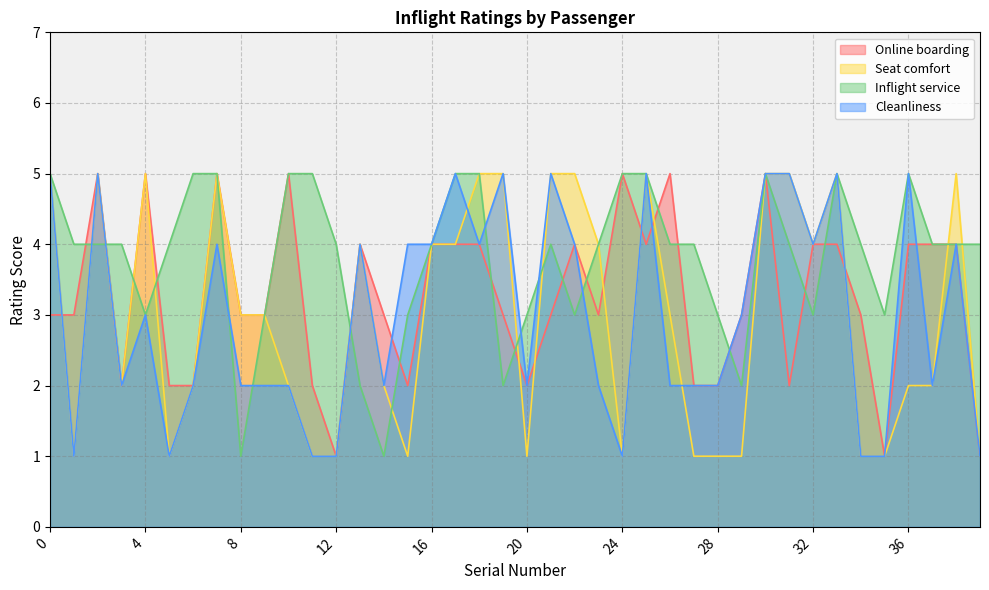

What is the average value of the Inflight service series?

4